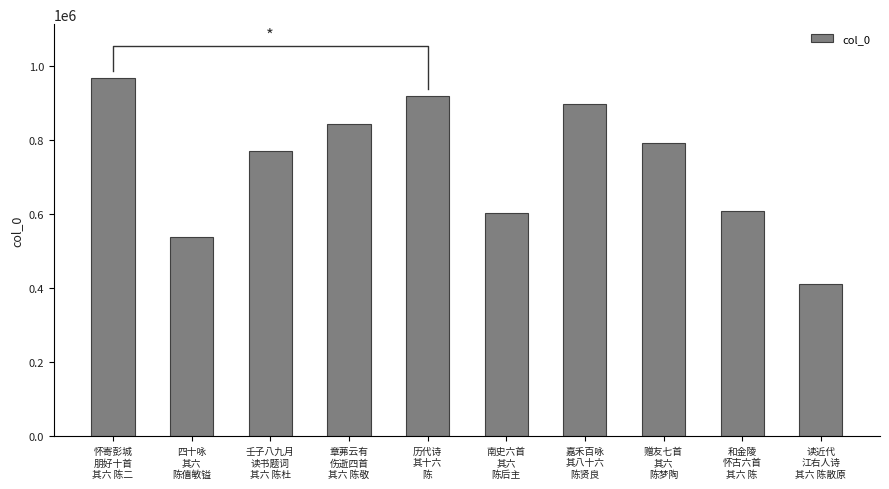

Is it true that the value at 南史六首
其六
陈后主 is 602012?

True